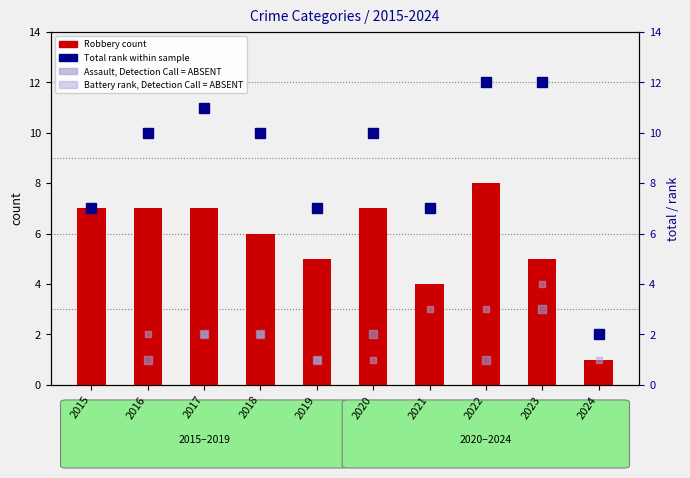

What is the value of the Robbery (count) bar at the 2nd from the left?

7.0